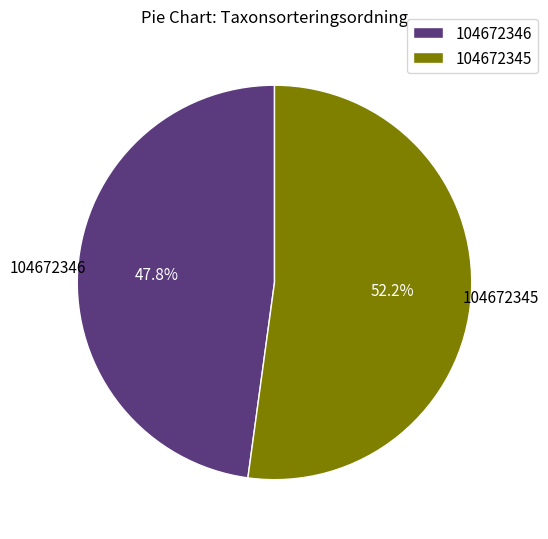

How many segments does this pie chart have?

2